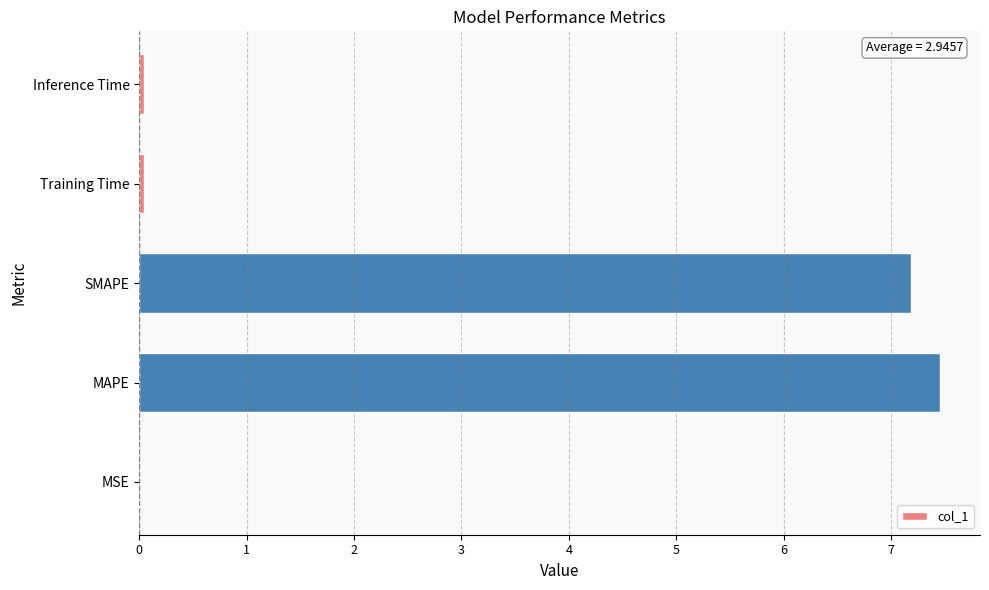

Which category has the highest value across all series?

MAPE